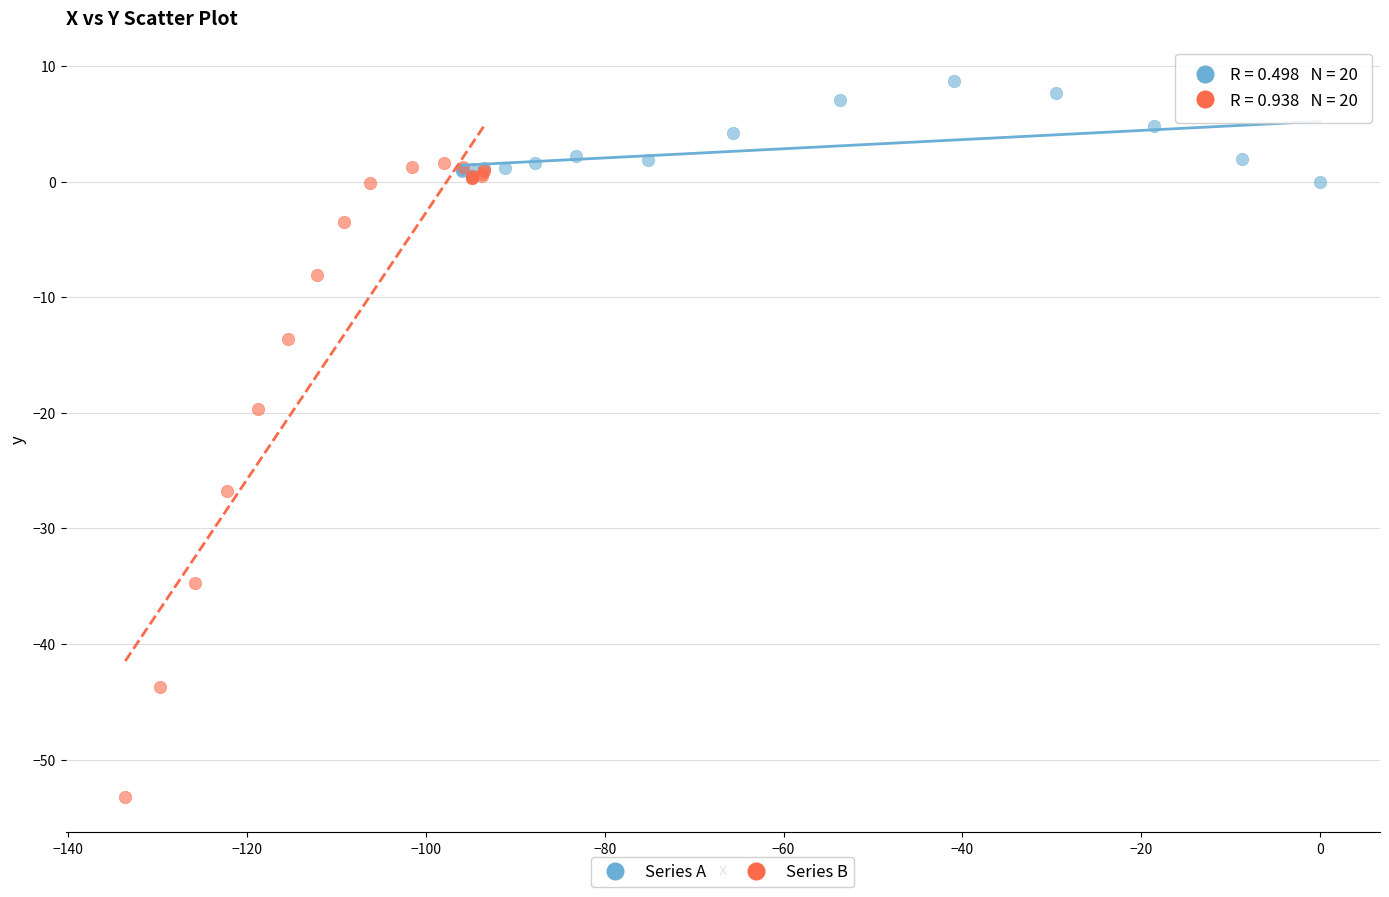

Which series contains the lowest Y value?

Series B